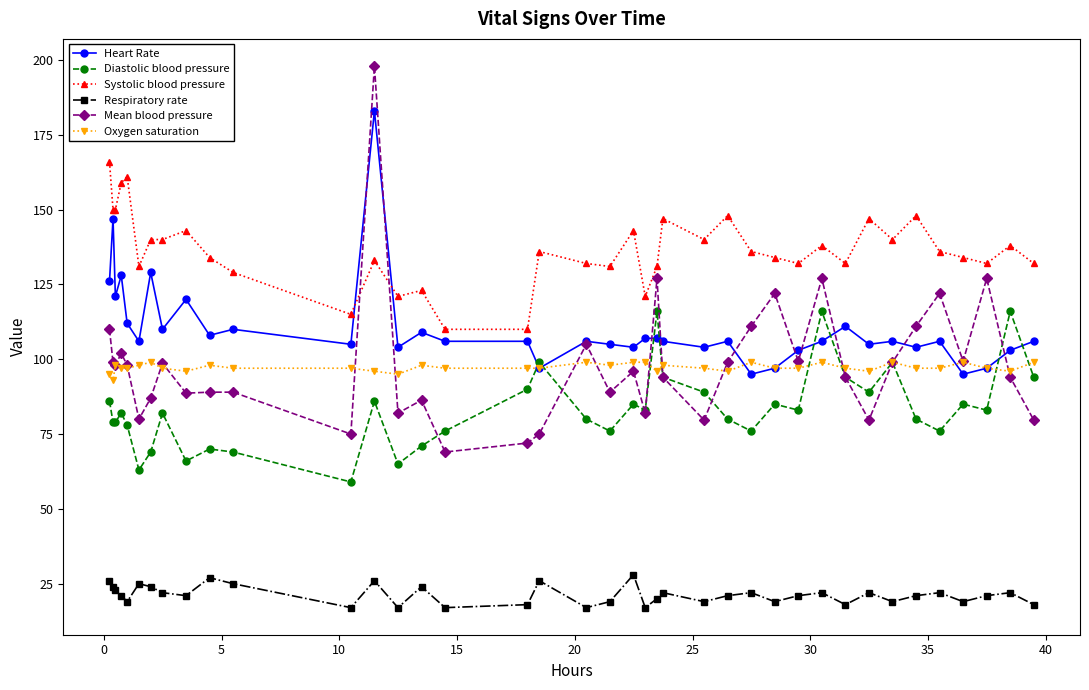

What is the minimum value shown in the chart?

17.0